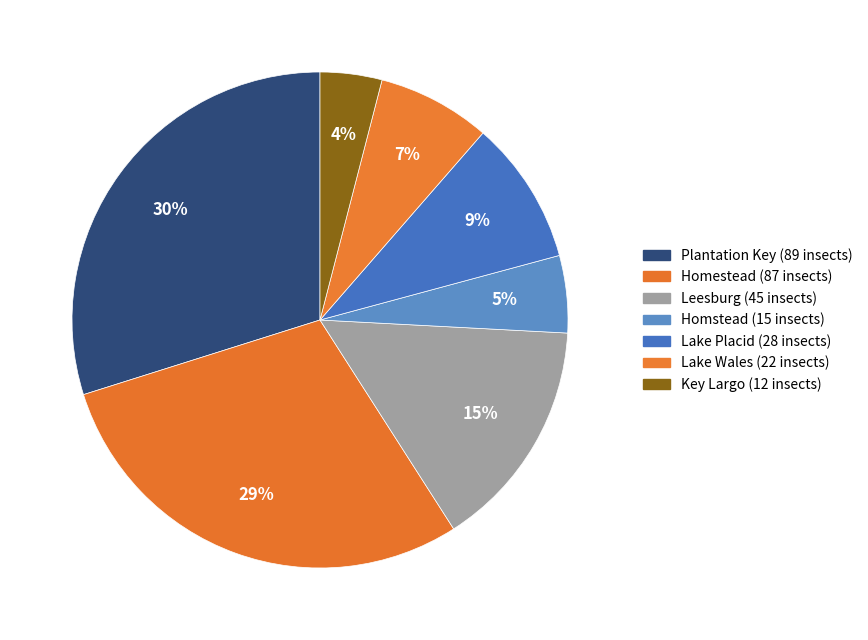

Which slice is the smallest?

Key Largo